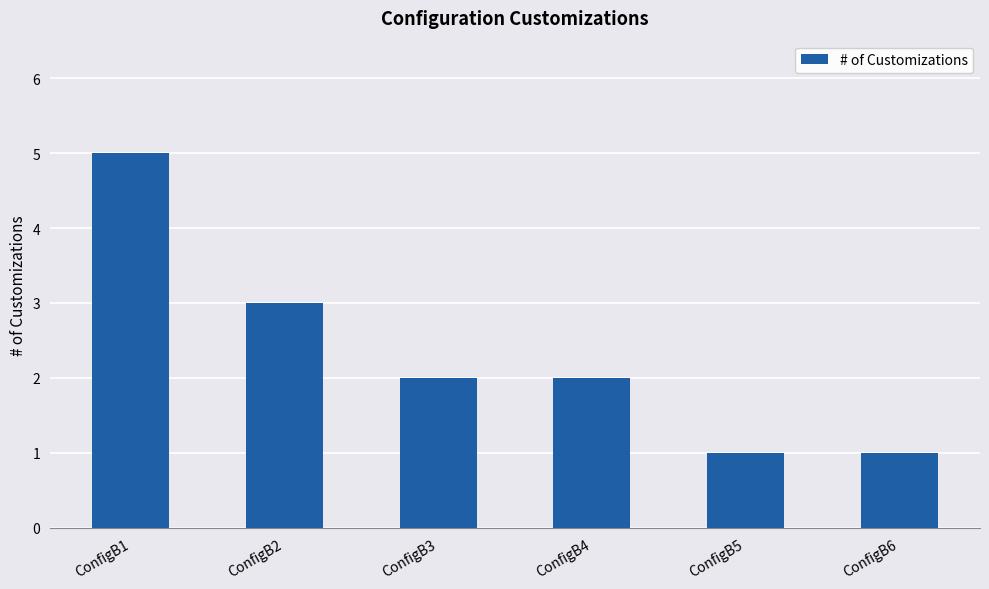

Reading left to right, what are all the values shown in this chart?

5	3	2	2	1	1